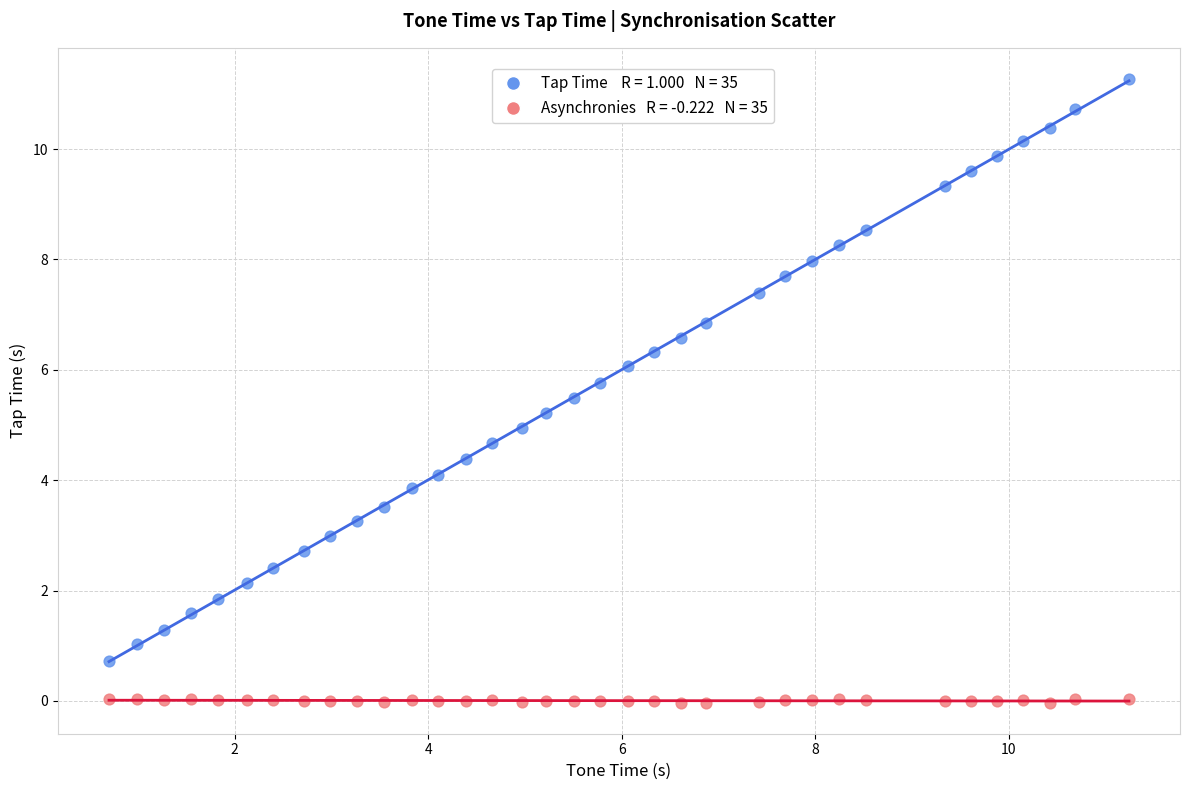

Across all data points, what is the range of Y values (max minus min)?

11.3